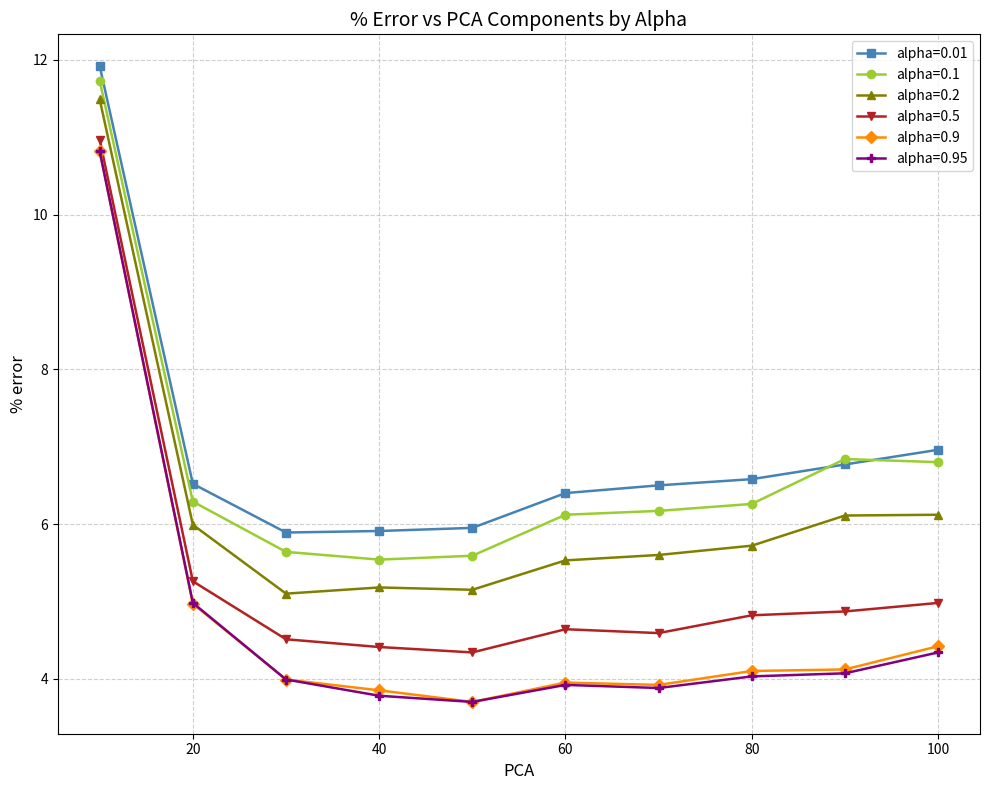

What is the value of the alpha=0.9 point at the 9th from the left?

4.1